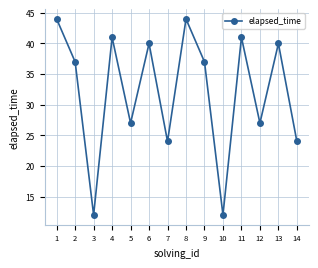

The chart shows a value of 27 at 5. True or false?

True